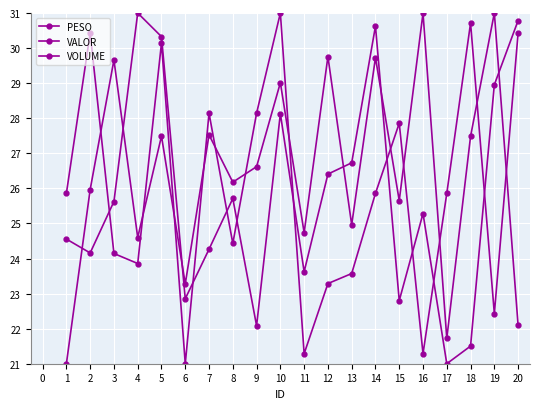

Is this an area chart (filled region under the line)?

No